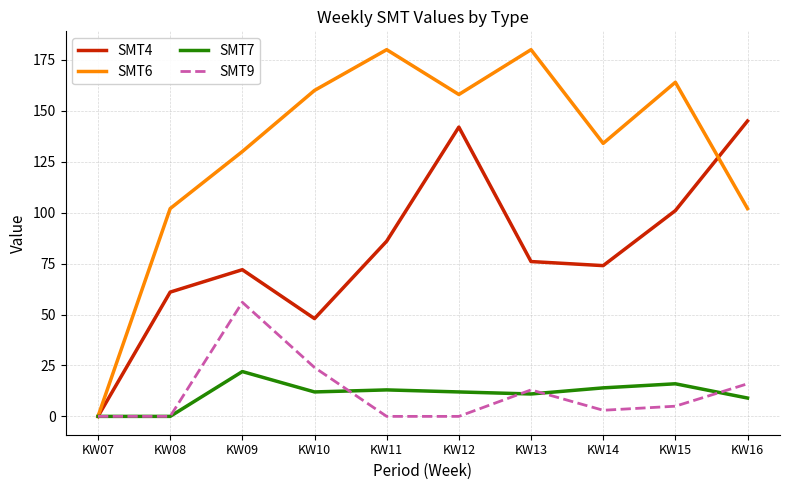

Rank the series by their maximum value, from lowest to highest.

SMT7, SMT9, SMT4, SMT6